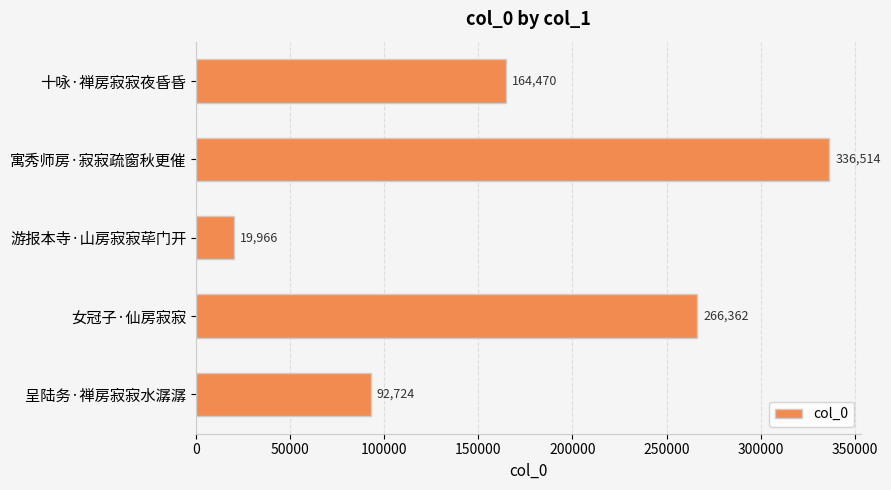

Are the bars horizontal?

Yes